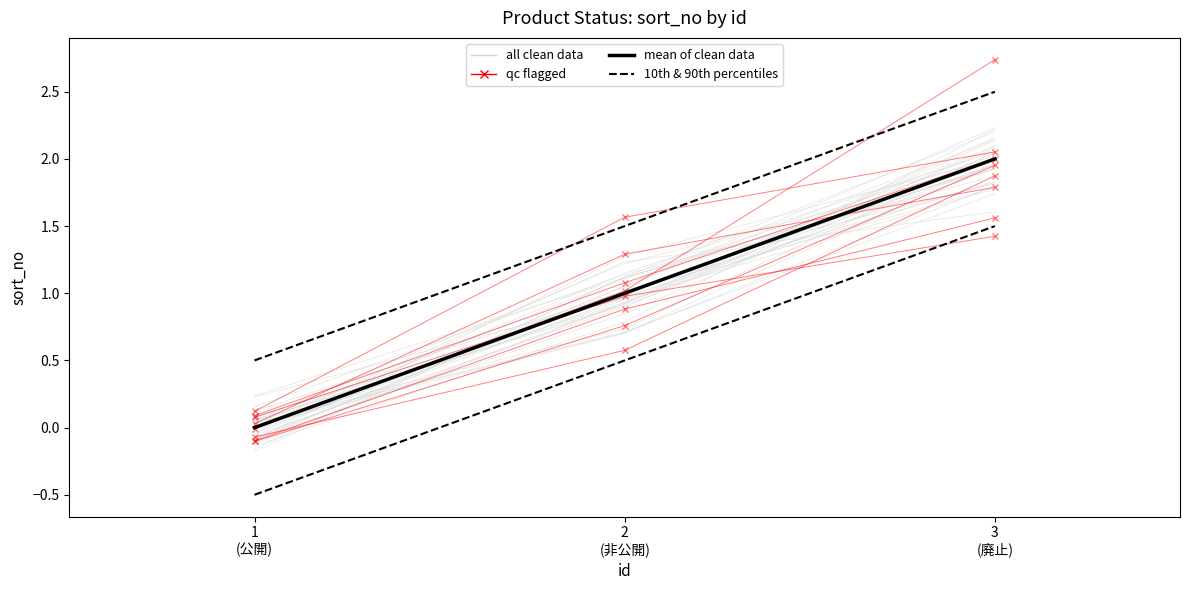

Is it true that lower bound equals 0.5 at 2
(非公開)?

True